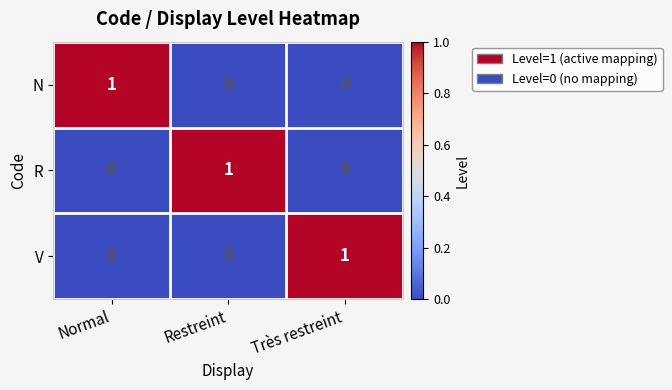

At which label does V reach its peak?

Très restreint